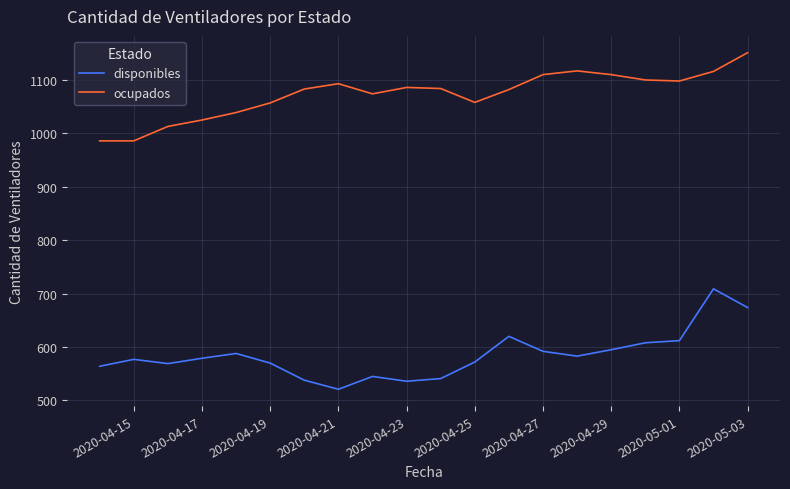

List the series in order of their peak value, highest first.

ocupados, disponibles